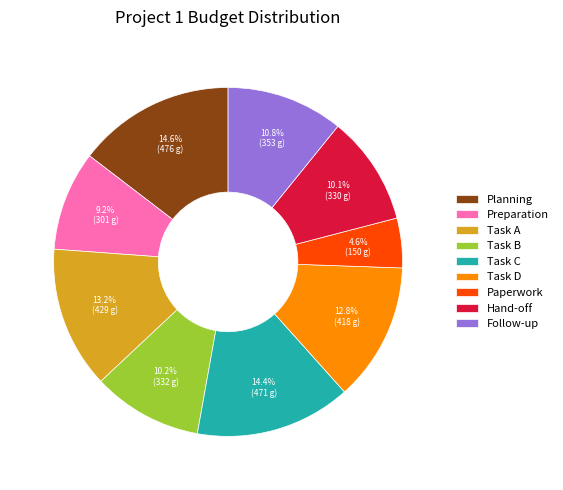

True or false: Follow-up accounts for 11% of the total.

True